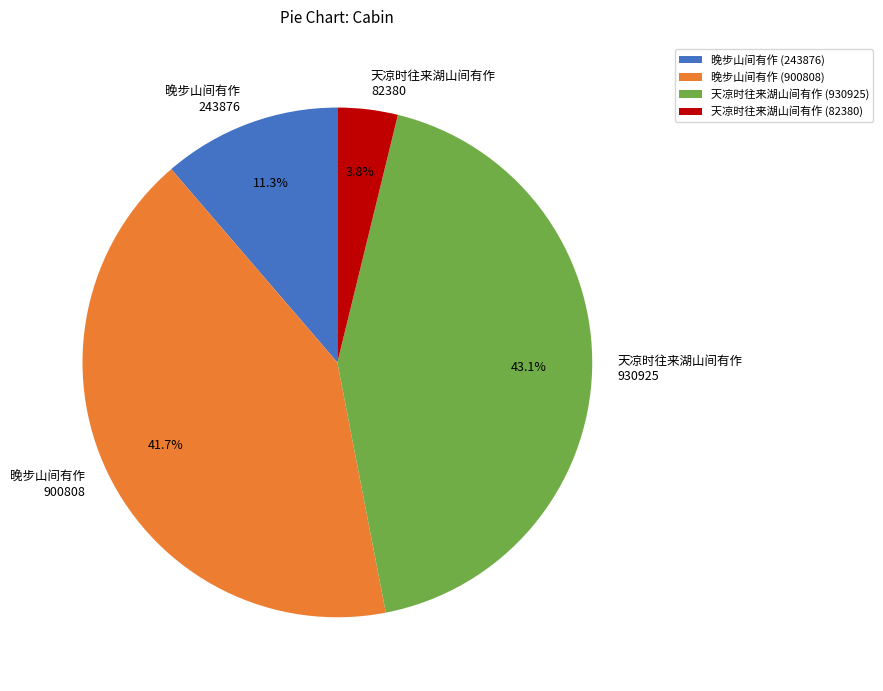

To the nearest percent, what is the average slice percentage?

25%